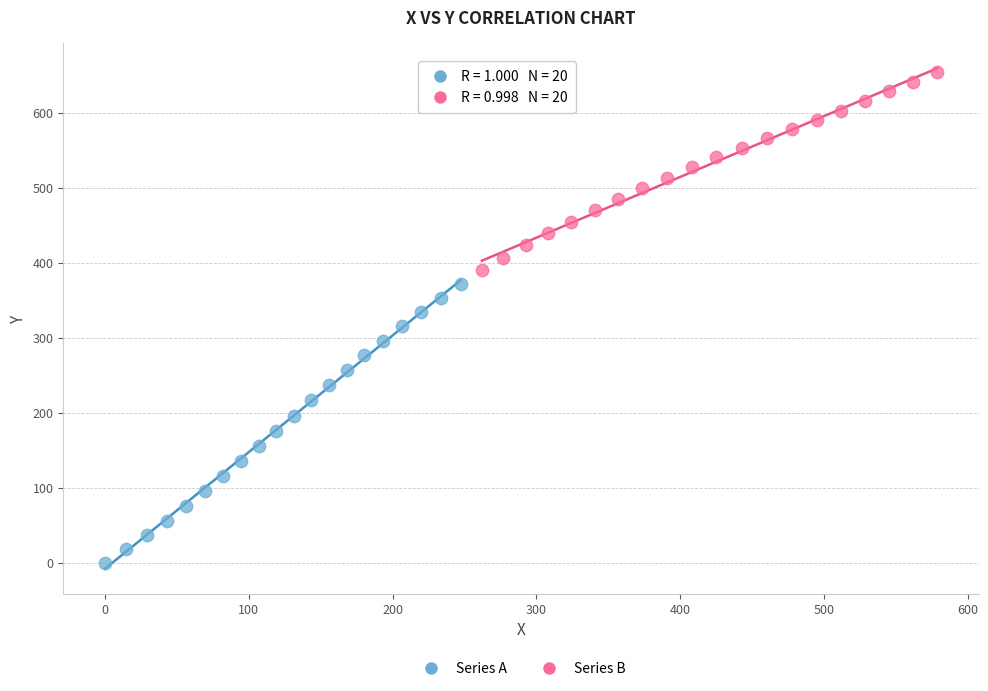

Which series has the widest spread of Y values?

Series A